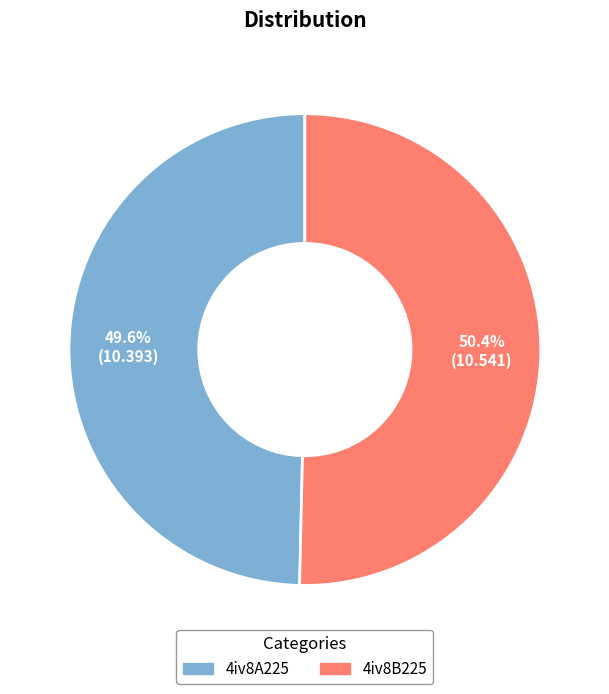

To the nearest percent, what is the difference between the largest and smallest slice percentages?

1%